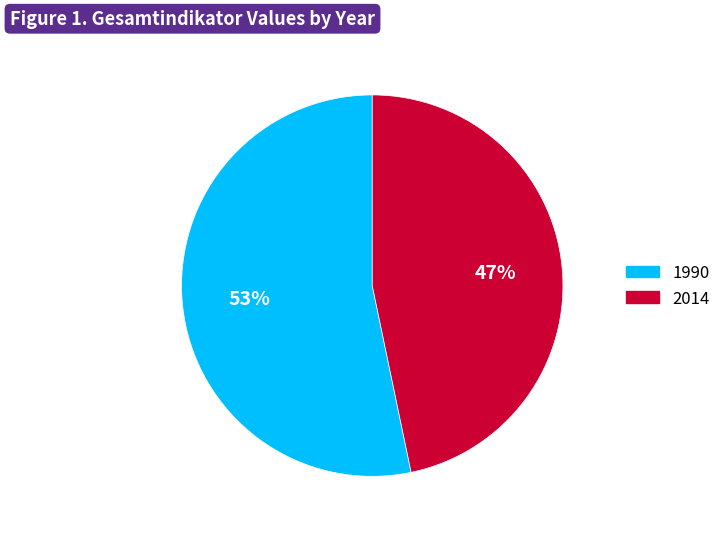

The 2014 slice represents 34% of the pie. True or false?

False